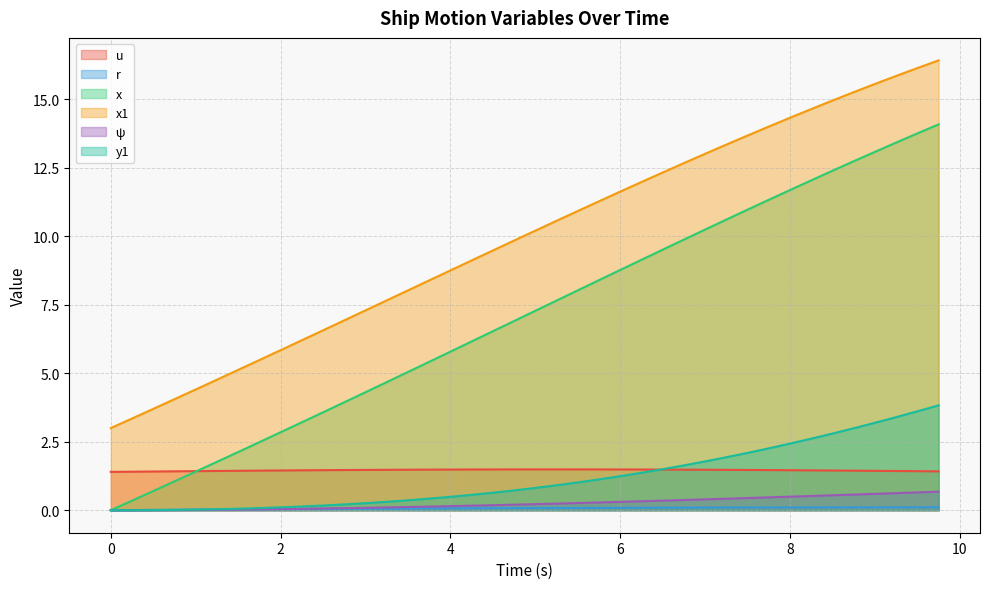

Reading left to right, list all the values displayed in this chart.

u: 0.0=1.4	0.25=1.4	0.5=1.4	0.75=1.4	1.0=1.4	1.25=1.4	1.5=1.4	1.75=1.4	2.0=1.5	2.25=1.5	2.5=1.5	2.75=1.5	3.0=1.5	3.25=1.5	3.5=1.5	3.75=1.5	4.0=1.5	4.25=1.5	4.5=1.5	4.75=1.5	5.0=1.5	5.25=1.5	5.5=1.5	5.75=1.5	6.0=1.5	6.25=1.5	6.5=1.5	6.75=1.5	7.0=1.5	7.25=1.5	7.5=1.5	7.75=1.5	8.0=1.5	8.25=1.5	8.5=1.5	8.75=1.4	9.0=1.4	9.25=1.4	9.5=1.4	9.75=1.4
r: 0.0=0.0	0.25=0.0	0.5=0.0	0.75=0.0	1.0=0.0	1.25=0.0	1.5=0.0	1.75=0.0	2.0=0.0	2.25=0.0	2.5=0.0	2.75=0.1	3.0=0.1	3.25=0.1	3.5=0.1	3.75=0.1	4.0=0.1	4.25=0.1	4.5=0.1	4.75=0.1	5.0=0.1	5.25=0.1	5.5=0.1	5.75=0.1	6.0=0.1	6.25=0.1	6.5=0.1	6.75=0.1	7.0=0.1	7.25=0.1	7.5=0.1	7.75=0.1	8.0=0.1	8.25=0.1	8.5=0.1	8.75=0.1	9.0=0.1	9.25=0.1	9.5=0.1	9.75=0.1
x: 0.0=0.0	0.25=0.3	0.5=0.7	0.75=1.1	1.0=1.4	1.25=1.8	1.5=2.1	1.75=2.5	2.0=2.8	2.25=3.2	2.5=3.6	2.75=3.9	3.0=4.3	3.25=4.7	3.5=5.0	3.75=5.4	4.0=5.8	4.25=6.2	4.5=6.5	4.75=6.9	5.0=7.3	5.25=7.7	5.5=8.0	5.75=8.4	6.0=8.8	6.25=9.1	6.5=9.5	6.75=9.9	7.0=10.2	7.25=10.6	7.5=11.0	7.75=11.3	8.0=11.7	8.25=12.0	8.5=12.4	8.75=12.7	9.0=13.1	9.25=13.4	9.5=13.8	9.75=14.1
x1: 0.0=3.0	0.25=3.4	0.5=3.7	0.75=4.1	1.0=4.4	1.25=4.8	1.5=5.1	1.75=5.5	2.0=5.8	2.25=6.2	2.5=6.6	2.75=6.9	3.0=7.3	3.25=7.7	3.5=8.0	3.75=8.4	4.0=8.8	4.25=9.1	4.5=9.5	4.75=9.8	5.0=10.2	5.25=10.6	5.5=10.9	5.75=11.3	6.0=11.6	6.25=12.0	6.5=12.3	6.75=12.7	7.0=13.0	7.25=13.4	7.5=13.7	7.75=14.0	8.0=14.3	8.25=14.6	8.5=15.0	8.75=15.3	9.0=15.6	9.25=15.9	9.5=16.1	9.75=16.4
ψ: 0.0=0.0	0.25=0.0	0.5=0.0	0.75=0.0	1.0=0.0	1.25=0.0	1.5=0.0	1.75=0.0	2.0=0.0	2.25=0.1	2.5=0.1	2.75=0.1	3.0=0.1	3.25=0.1	3.5=0.1	3.75=0.1	4.0=0.1	4.25=0.2	4.5=0.2	4.75=0.2	5.0=0.2	5.25=0.2	5.5=0.3	5.75=0.3	6.0=0.3	6.25=0.3	6.5=0.4	6.75=0.4	7.0=0.4	7.25=0.4	7.5=0.4	7.75=0.5	8.0=0.5	8.25=0.5	8.5=0.5	8.75=0.6	9.0=0.6	9.25=0.6	9.5=0.7	9.75=0.7
y1: 0.0=0.0	0.25=0.0	0.5=0.0	0.75=0.0	1.0=0.0	1.25=0.0	1.5=0.1	1.75=0.1	2.0=0.1	2.25=0.1	2.5=0.2	2.75=0.2	3.0=0.3	3.25=0.3	3.5=0.4	3.75=0.4	4.0=0.5	4.25=0.6	4.5=0.6	4.75=0.7	5.0=0.8	5.25=0.9	5.5=1.0	5.75=1.1	6.0=1.2	6.25=1.4	6.5=1.5	6.75=1.6	7.0=1.8	7.25=1.9	7.5=2.1	7.75=2.3	8.0=2.4	8.25=2.6	8.5=2.8	8.75=3.0	9.0=3.2	9.25=3.4	9.5=3.6	9.75=3.8